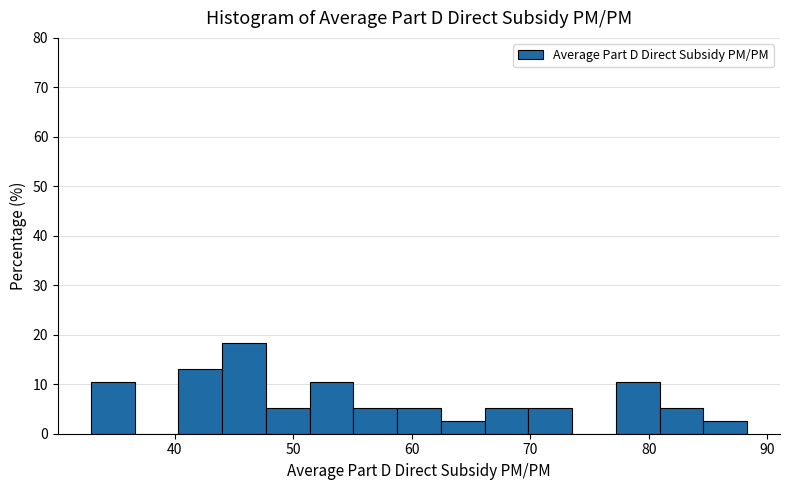

Around what value on the x-axis is the tallest bar? Give the approximate position of its centre, as read against the axis.

46